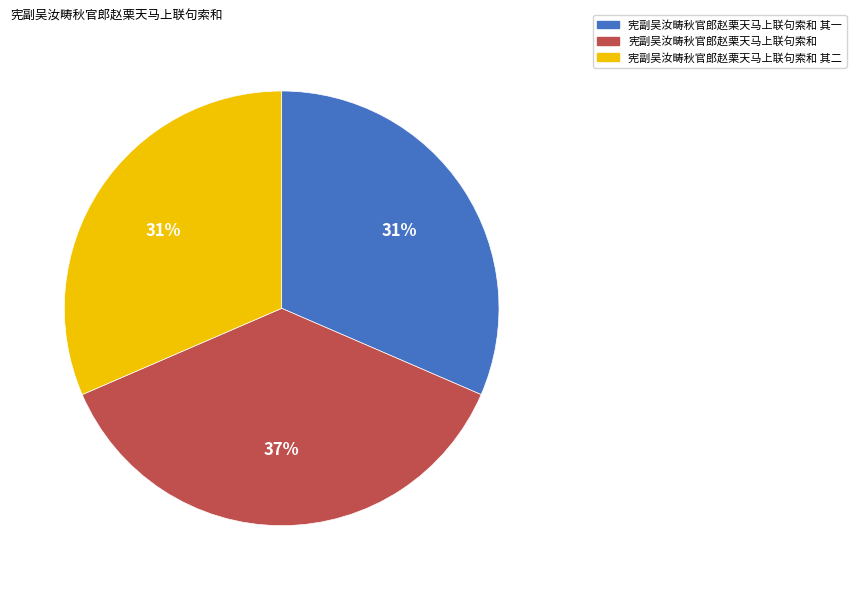

Do 宪副吴汝畴秋官郎赵栗天马上联句索和 其一 and 宪副吴汝畴秋官郎赵栗天马上联句索和 其二 together represent more than half of the pie?

Yes